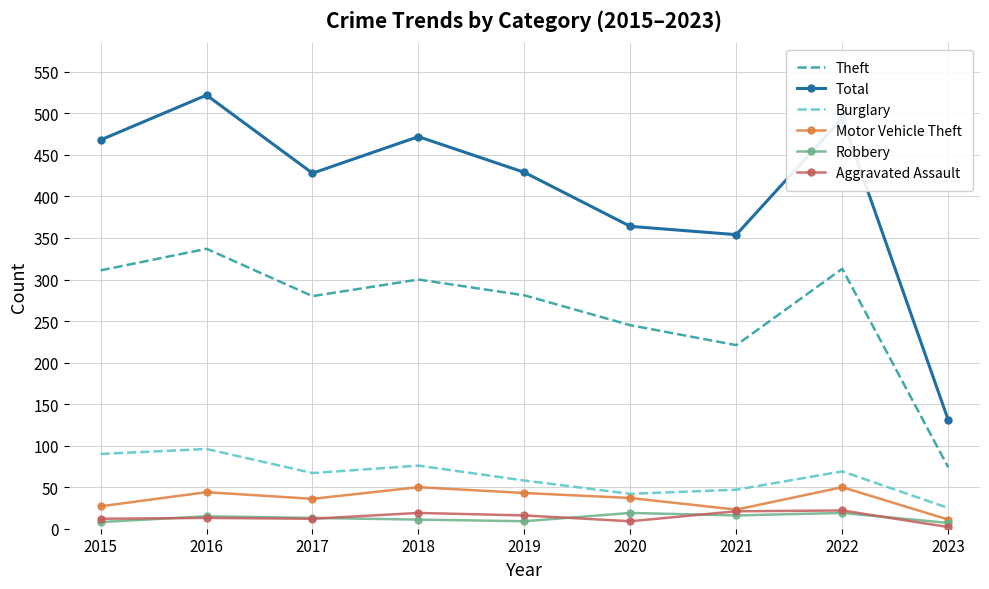

Which series has the largest total across all categories?

Total